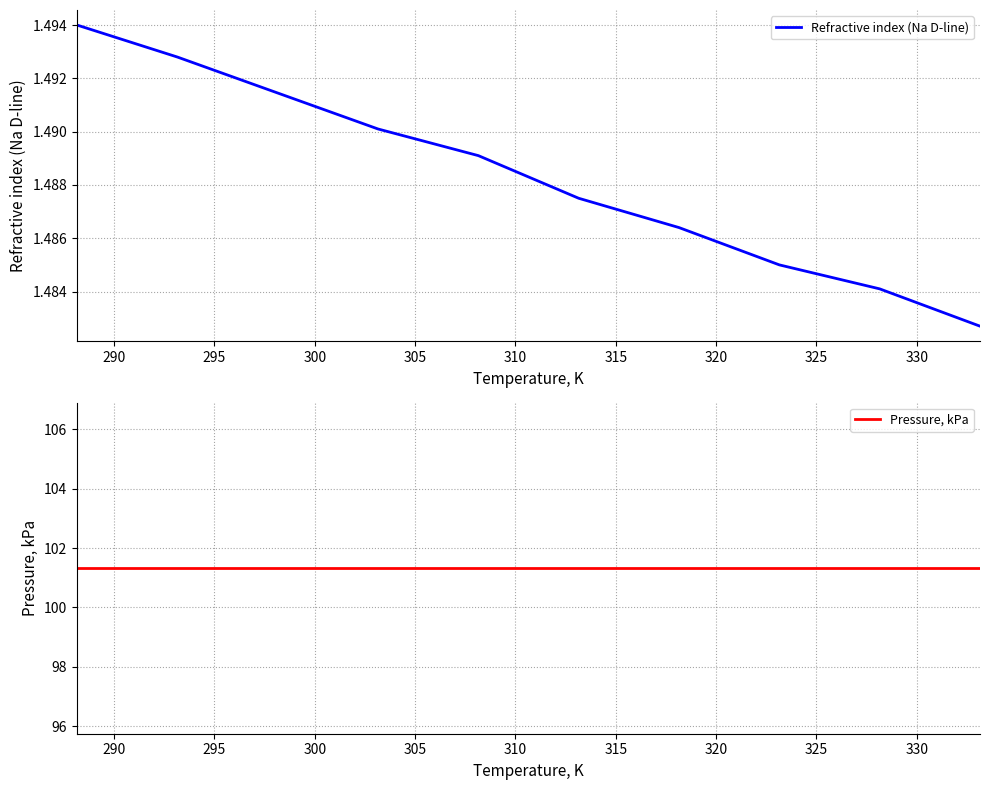

What is the lowest value of the Refractive index (Na D-line) series?

1.5